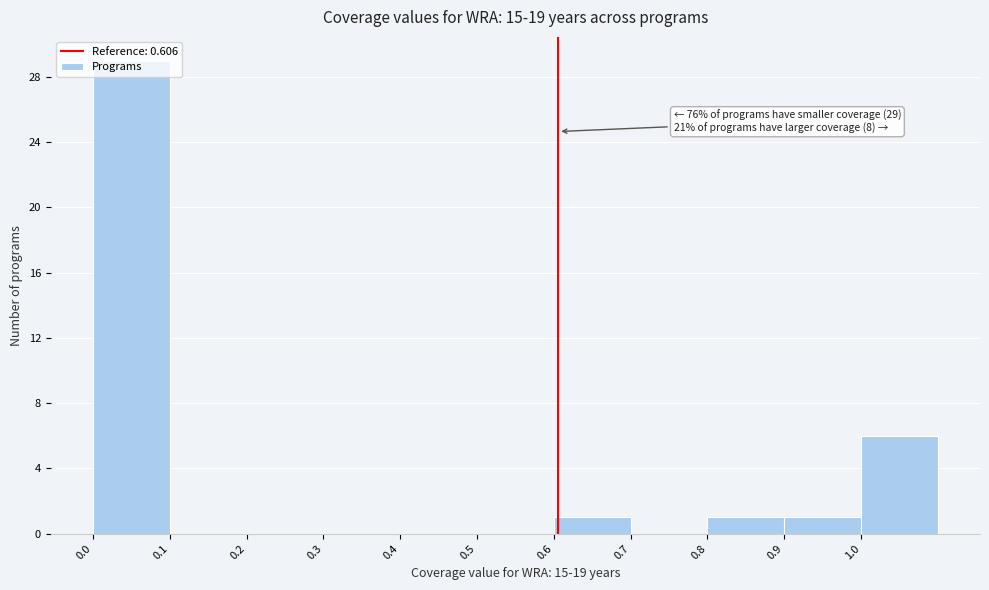

Which range on the x-axis has the tallest bar?

0.0 to 0.1